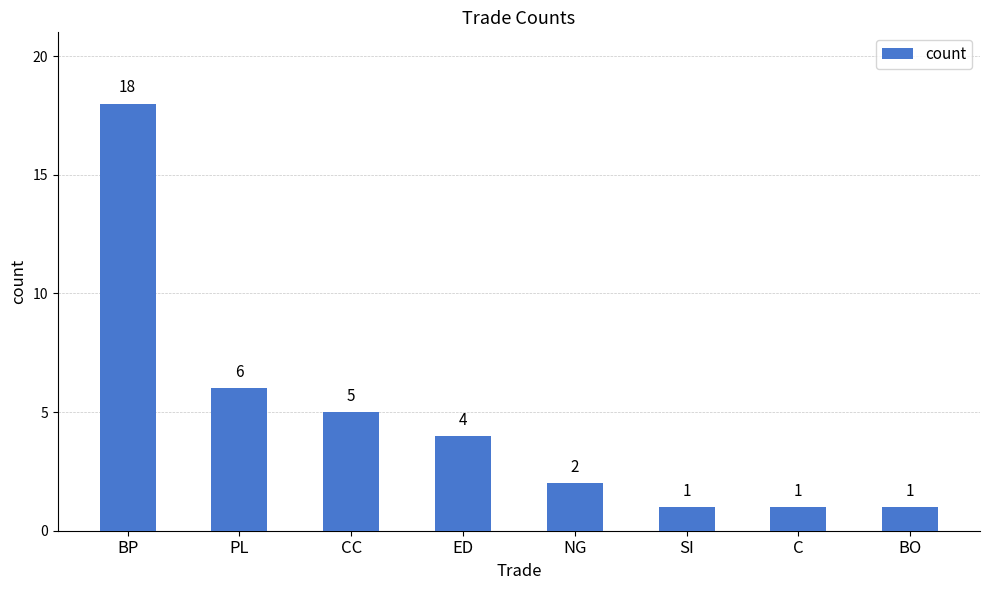

Is it true that the value at SI is 2?

False